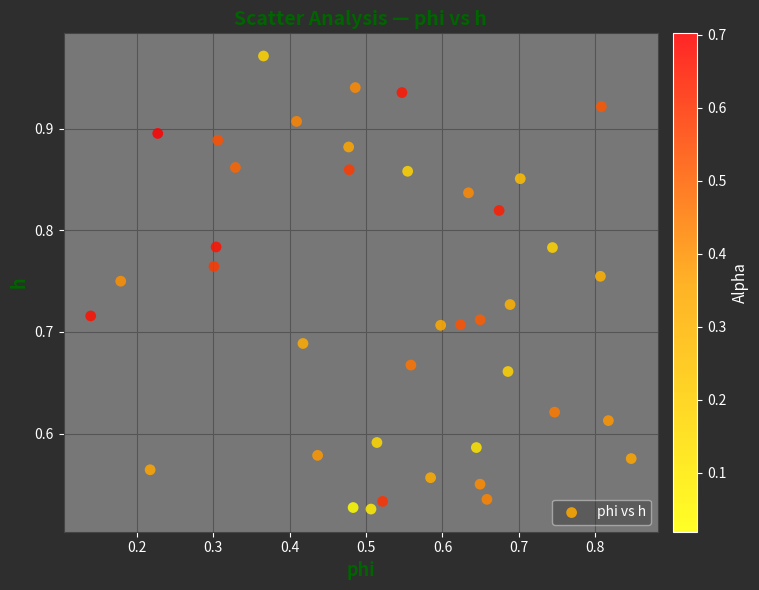

What is the range of Y values (max minus min)?

0.4